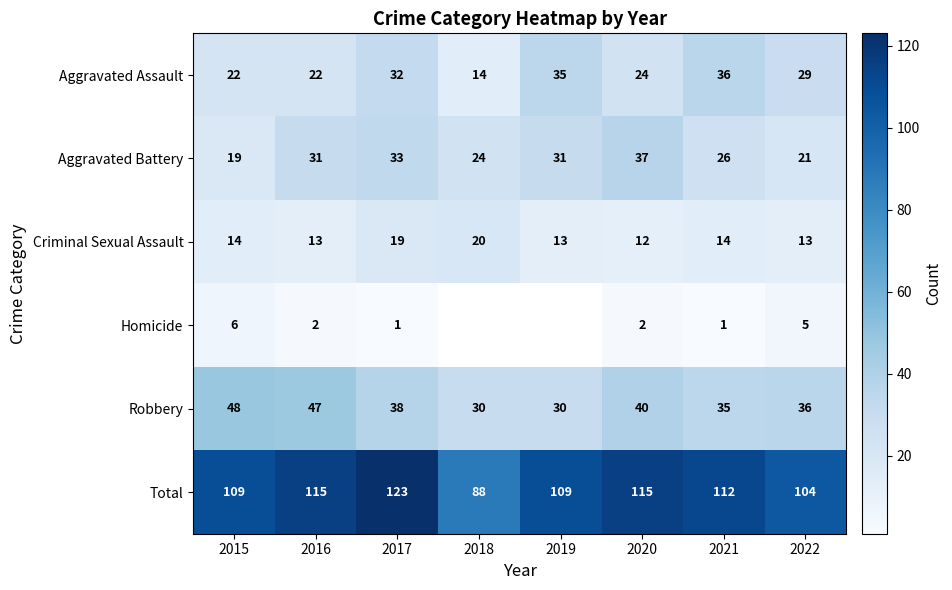

Rank the series at 2022 from lowest to highest value.

Homicide, Criminal Sexual Assault, Aggravated Battery, Aggravated Assault, Robbery, Total